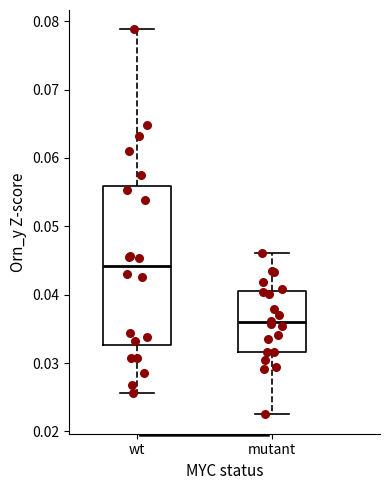

Reading left to right, read every box against the y-axis: the position of its median line, the range the box covers, and the ends of its whiskers. The values are not printed on the chart, so give them approximately, as read against the axis.

wt: median 0.044, box 0.033 to 0.056, whiskers 0.026 to 0.079
mutant: median 0.036, box 0.032 to 0.041, whiskers 0.022 to 0.046